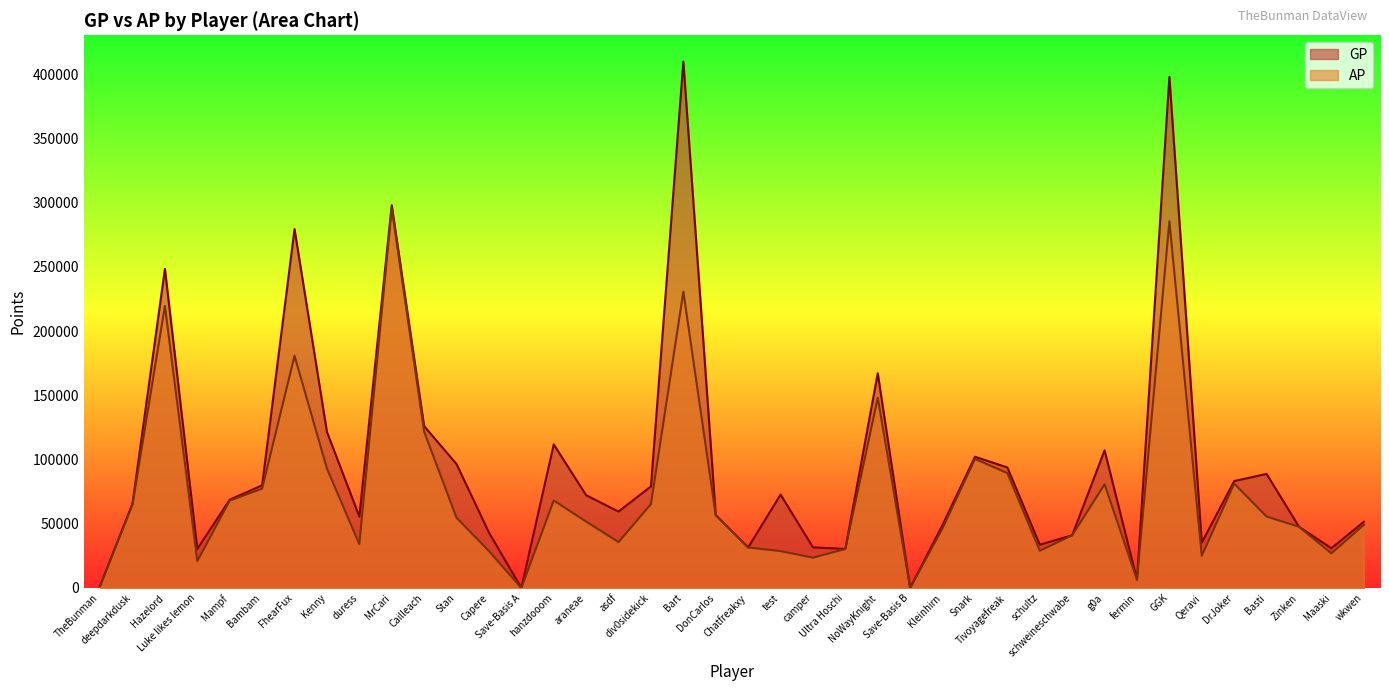

The value of AP at Mampf is 68050. True or false?

True